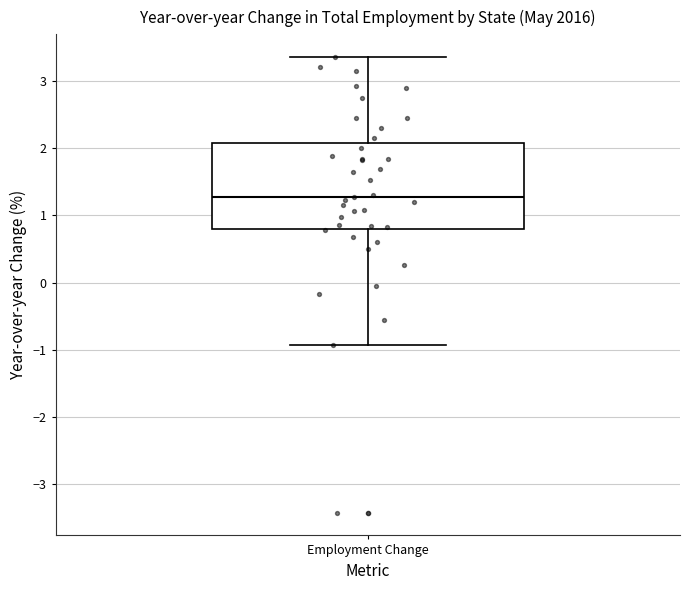

Where does the upper whisker of the box for Employment Change end on the y-axis? The values are not printed on the chart, so give them approximately, as read against the axis.

3.4